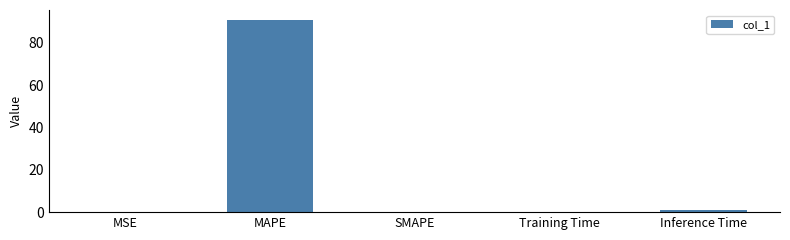

How many data points does each series have?

5